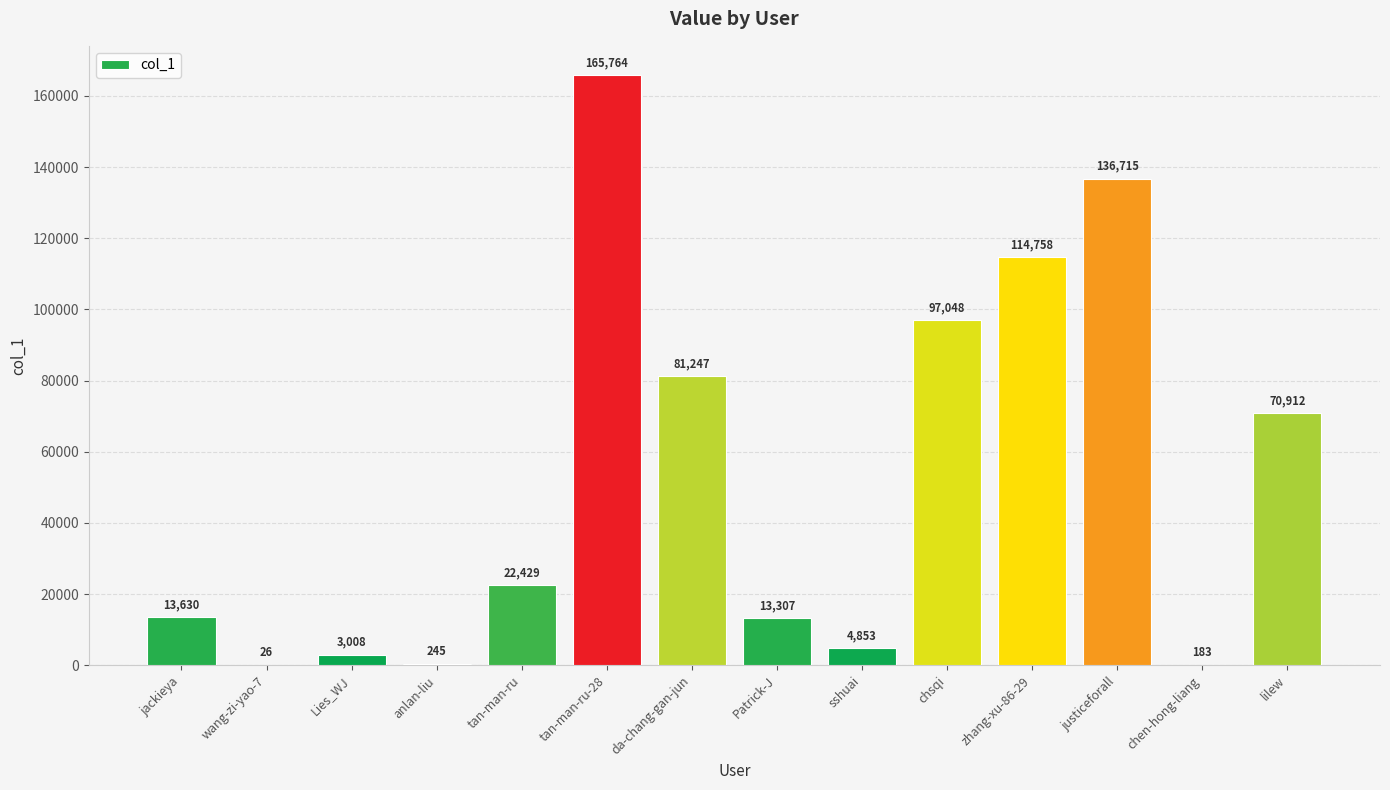

What is the maximum value shown in the chart?

165764